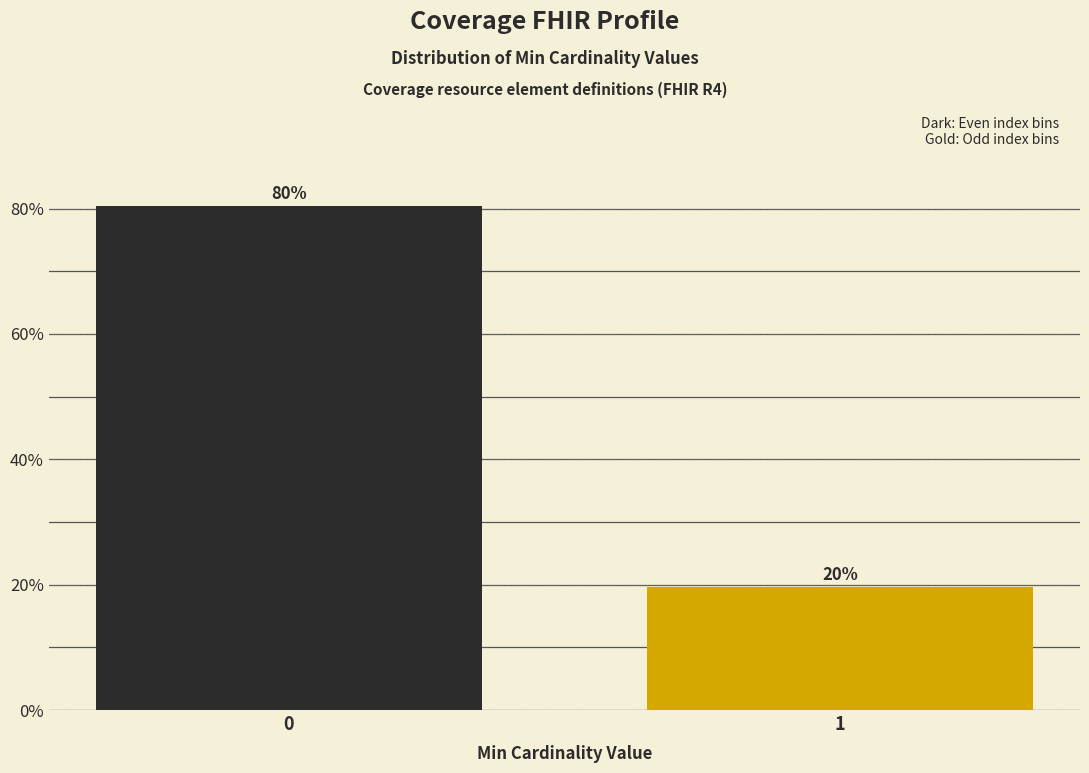

Are the bars horizontal?

No